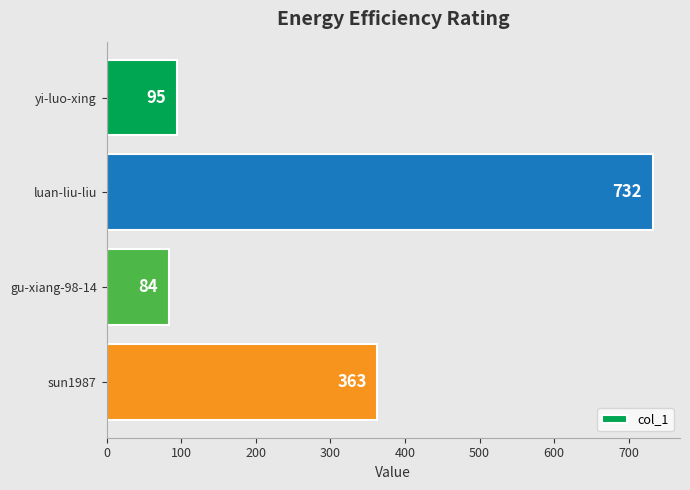

How many distinct data groups are displayed?

1